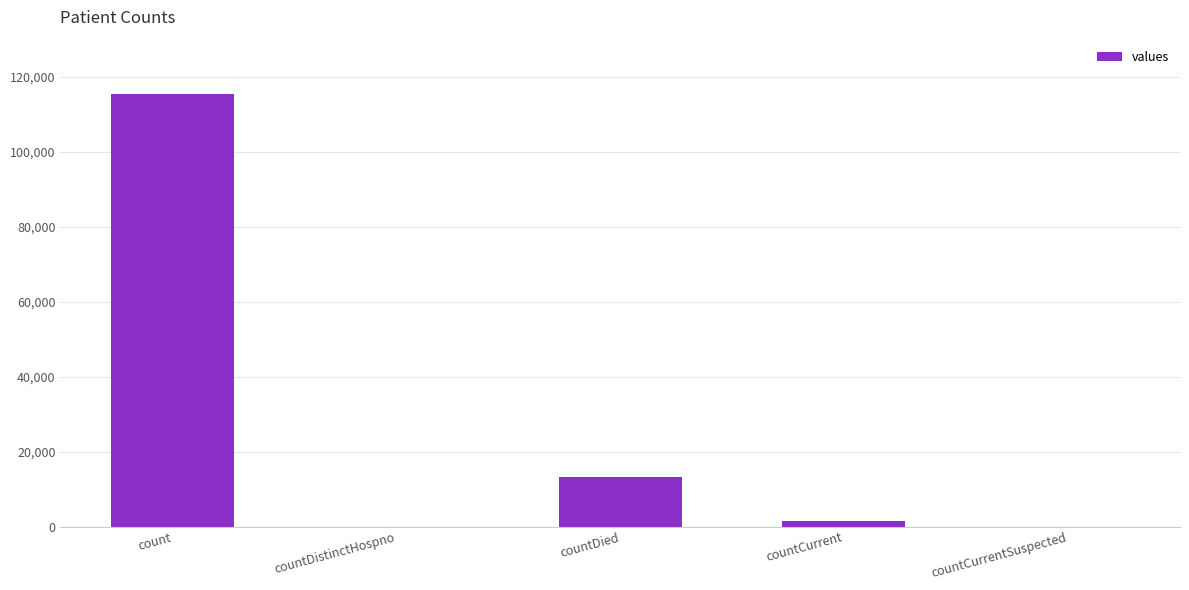

What is the sum of all values?

130105